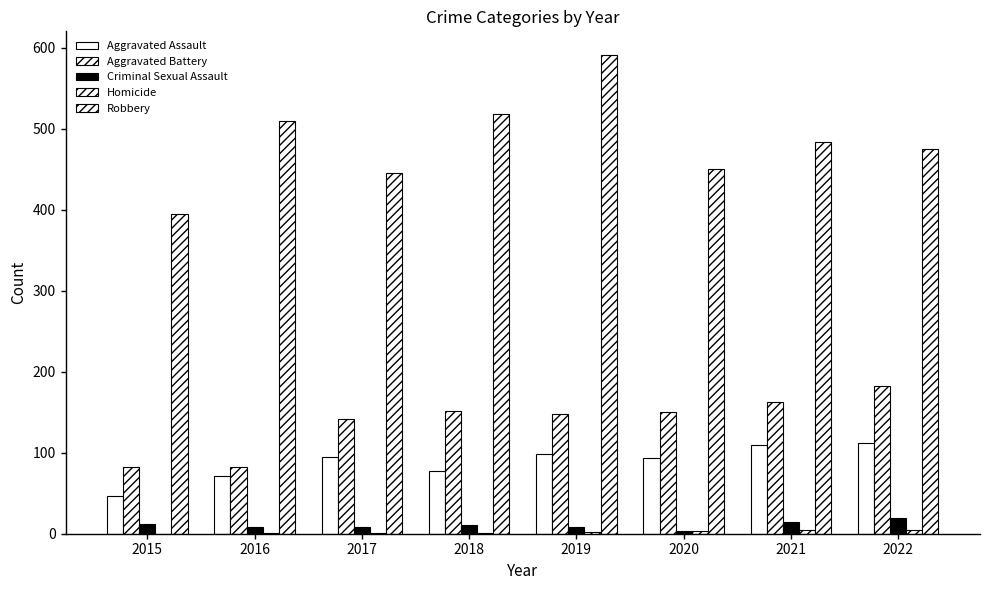

How many data points does each series have?

8